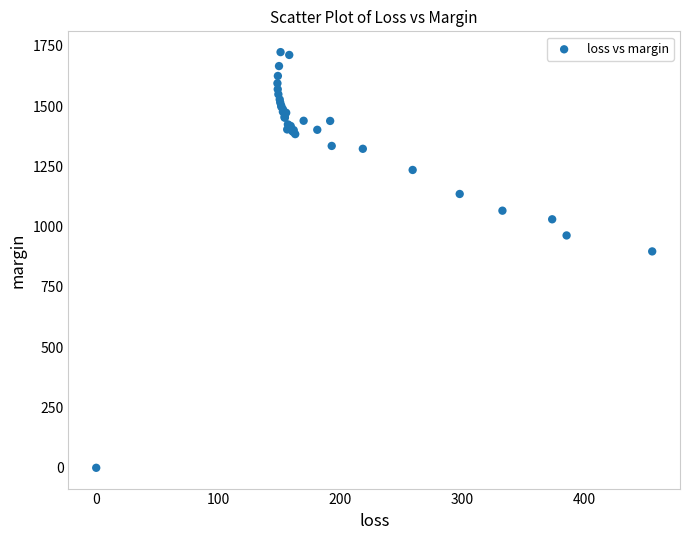

What Y value in the scatter plot is closest to 861?

897.4